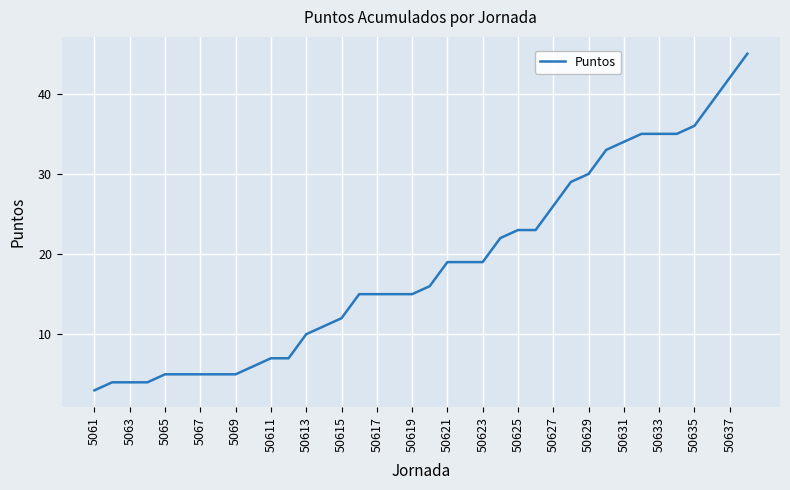

What is the average value?

19